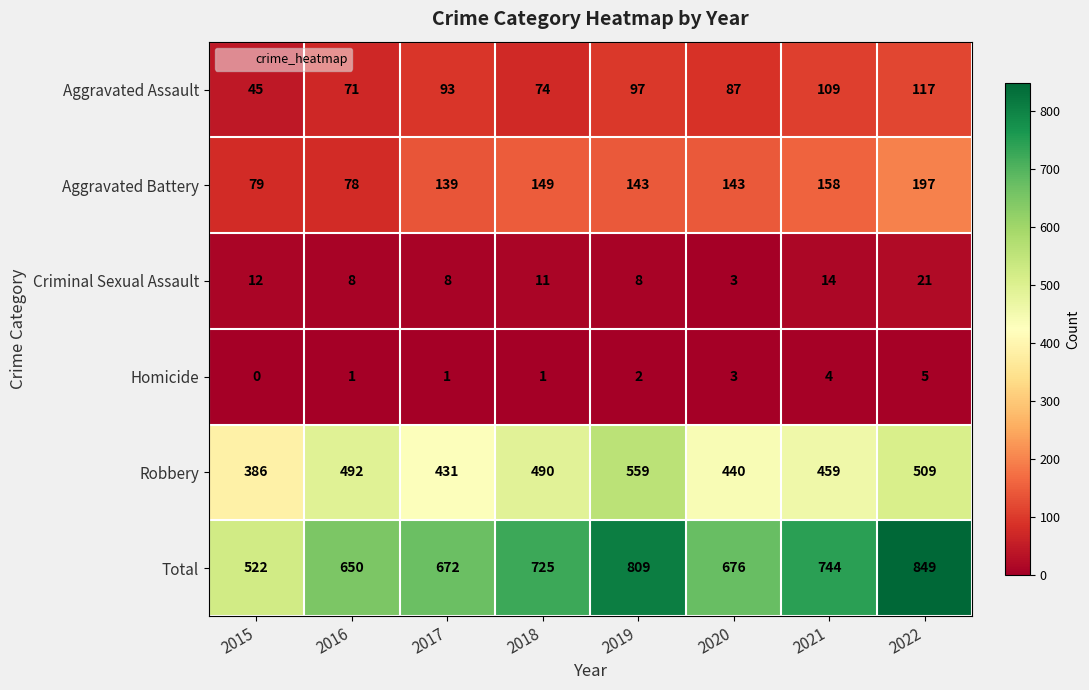

Which series changed the most between 2016 and 2019?

Total